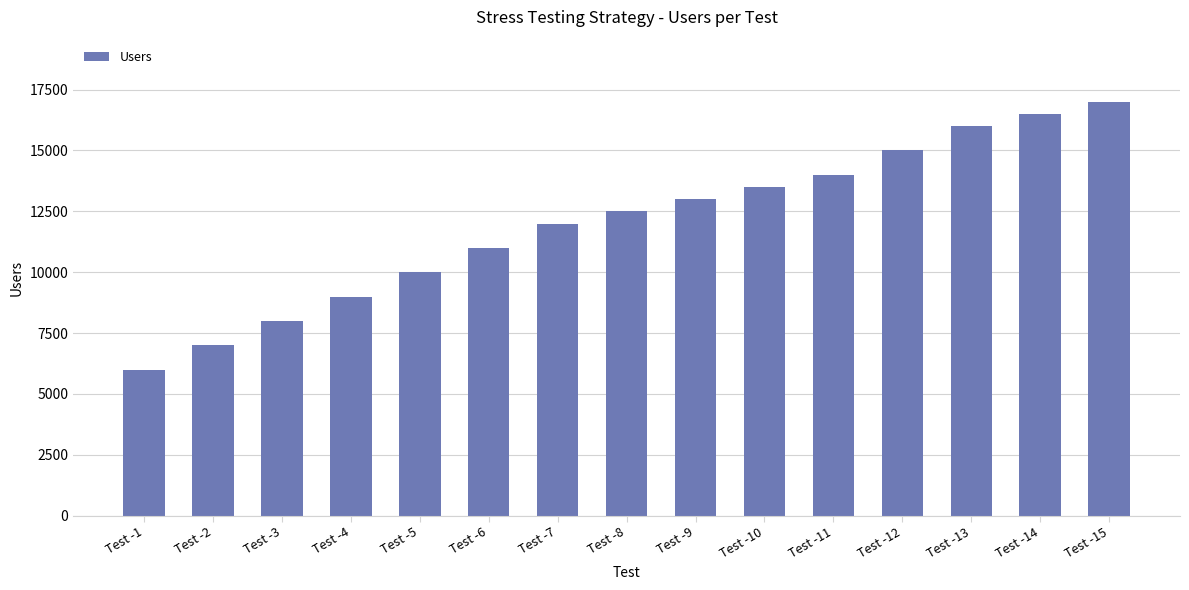

Reading left to right, extract all data points from this chart.

Test -1=6000	Test -2=7000	Test -3=8000	Test -4=9000	Test -5=10000	Test -6=11000	Test -7=12000	Test -8=12500	Test -9=13000	Test -10=13500	Test -11=14000	Test -12=15000	Test -13=16000	Test -14=16500	Test -15=17000